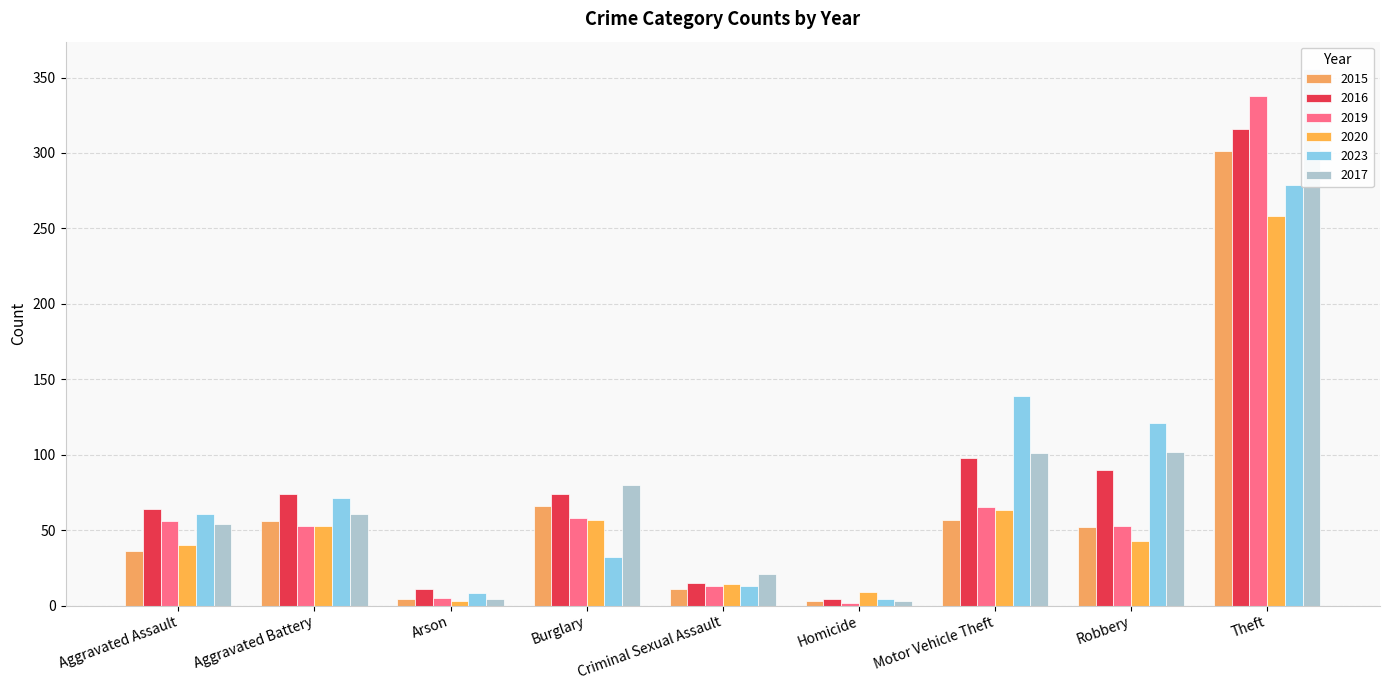

Which category has the highest value in the 2020 series?

Theft